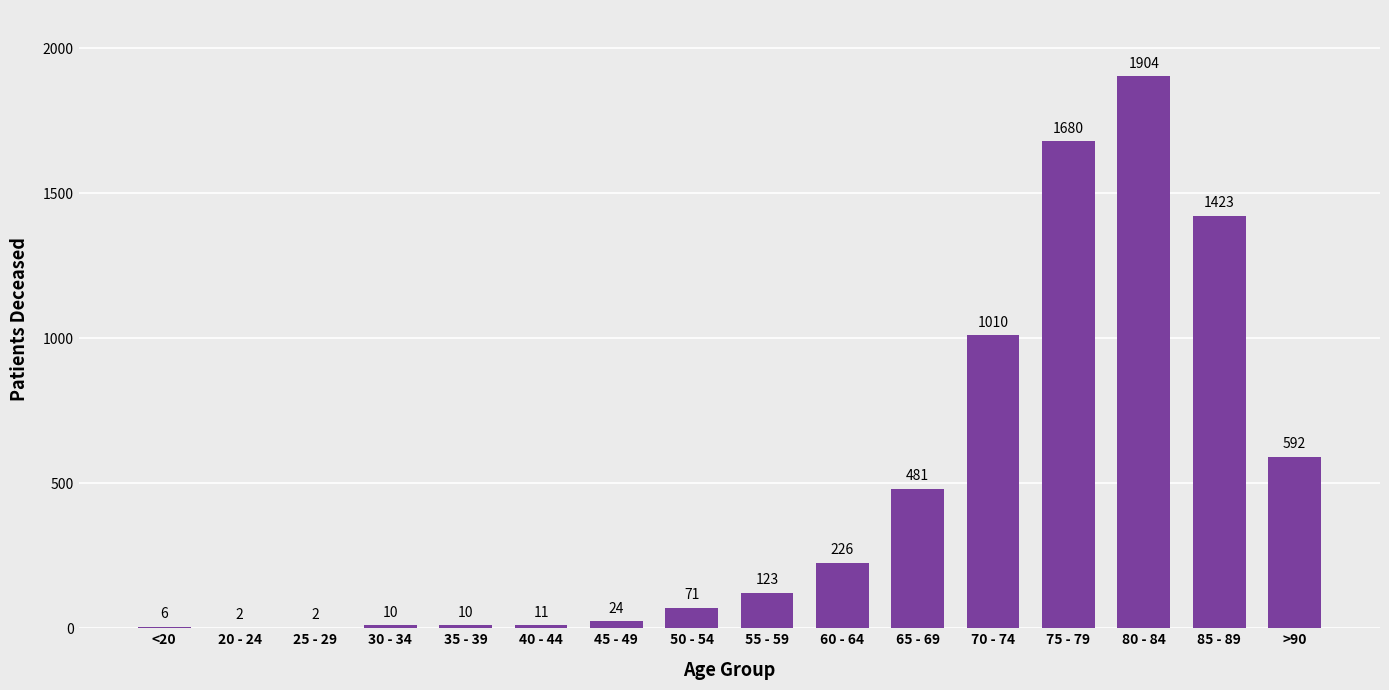

Reading left to right, extract all data points from this chart.

6	2	2	10	10	11	24	71	123	226	481	1010	1680	1904	1423	592